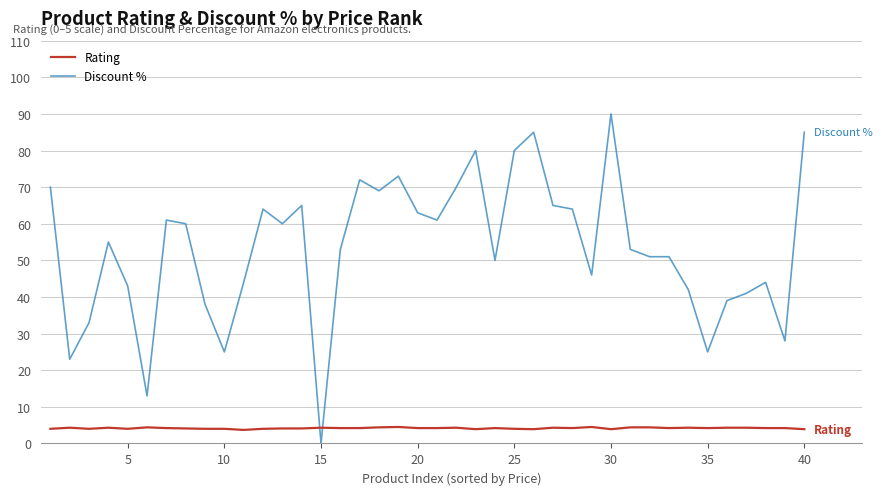

Does the chart display data point markers on the line(s)?

No